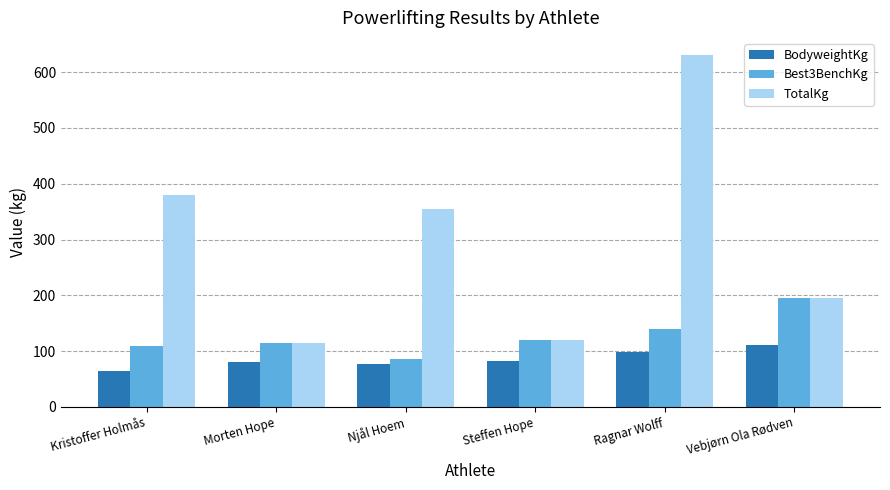

Count the number of data series in this chart.

3